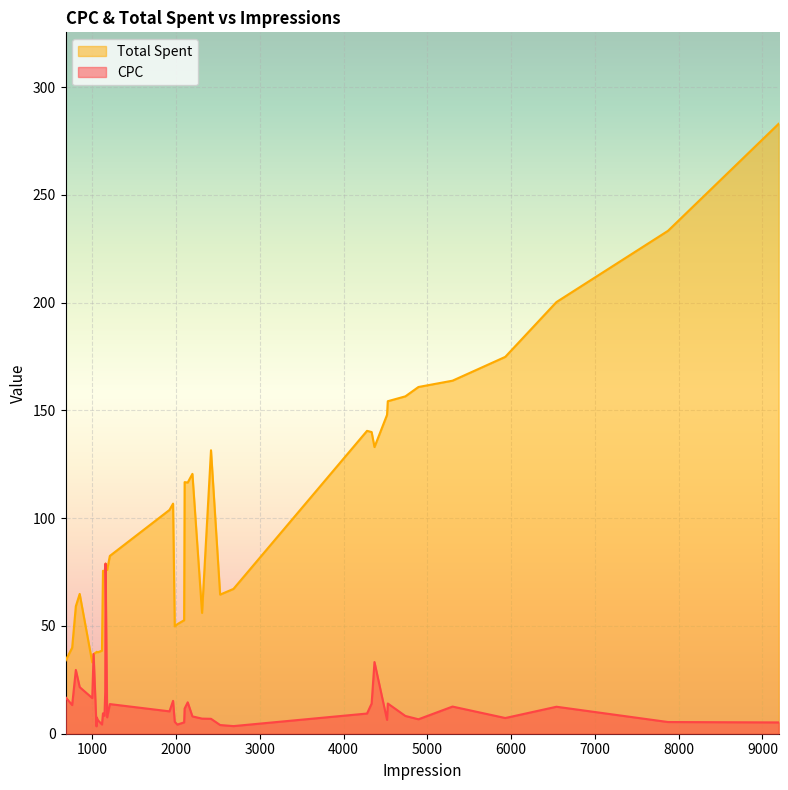

In Total Spent, how many points are lower than both neighbors (excluding endpoints)?

9